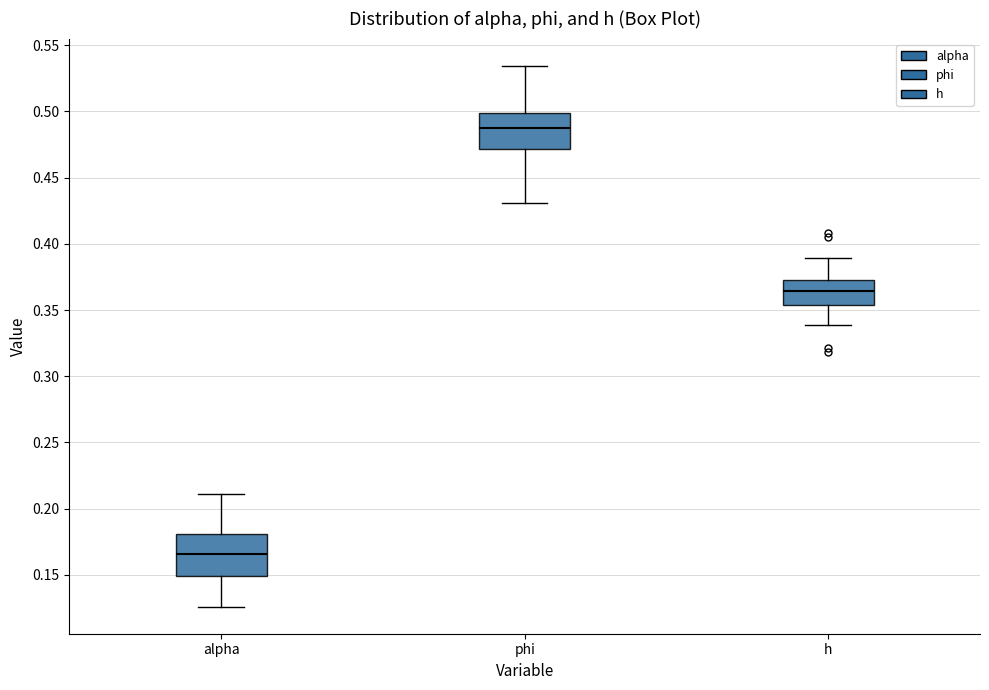

Which box's median line is the highest?

phi